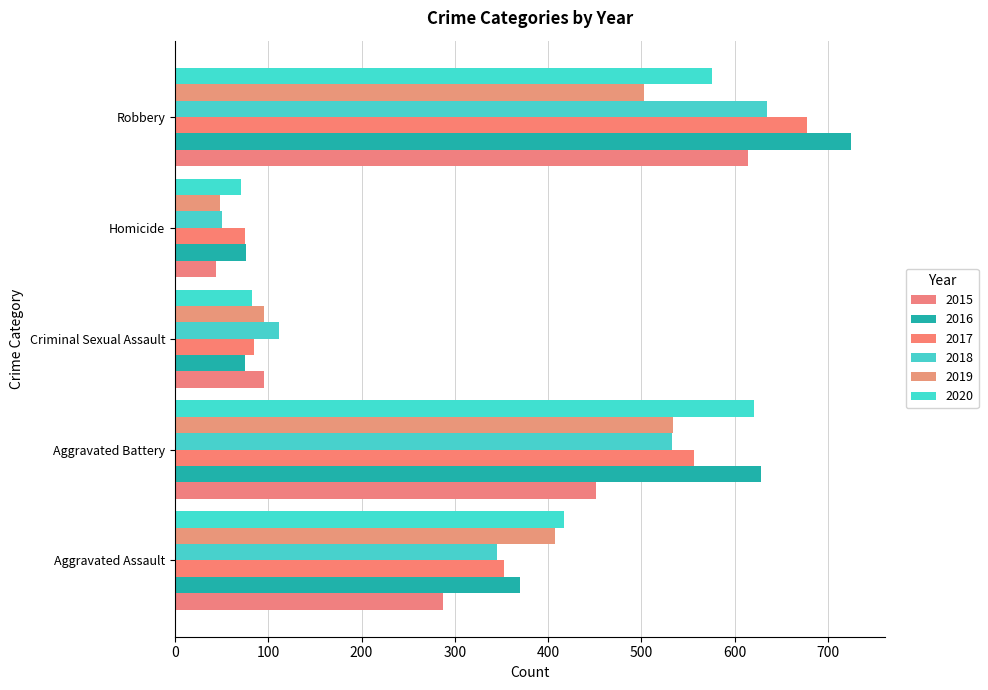

List the labels in order of 2016 value, largest first.

Robbery, Aggravated Battery, Aggravated Assault, Homicide, Criminal Sexual Assault